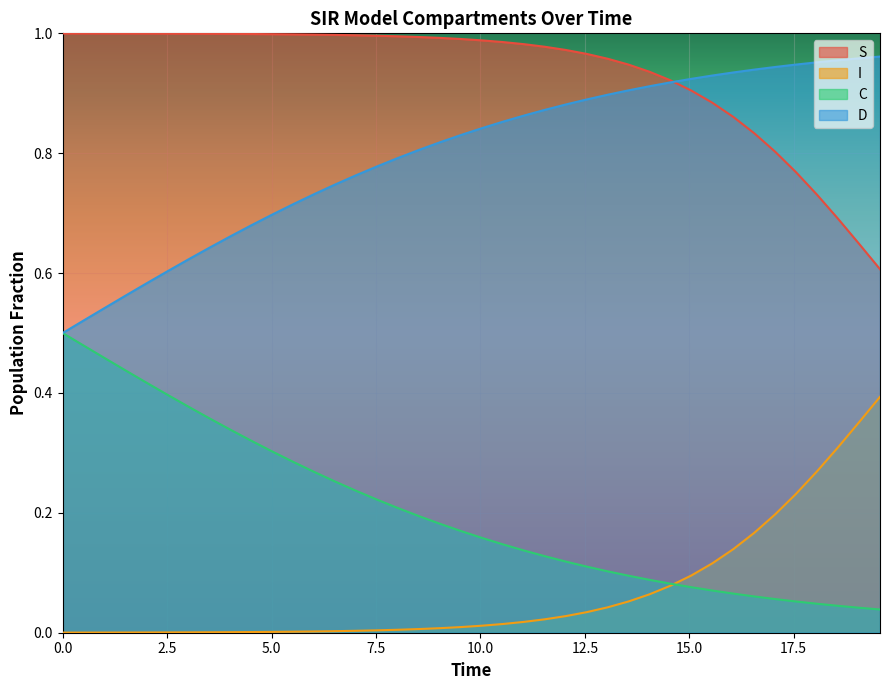

How many lines are shown in the chart?

4